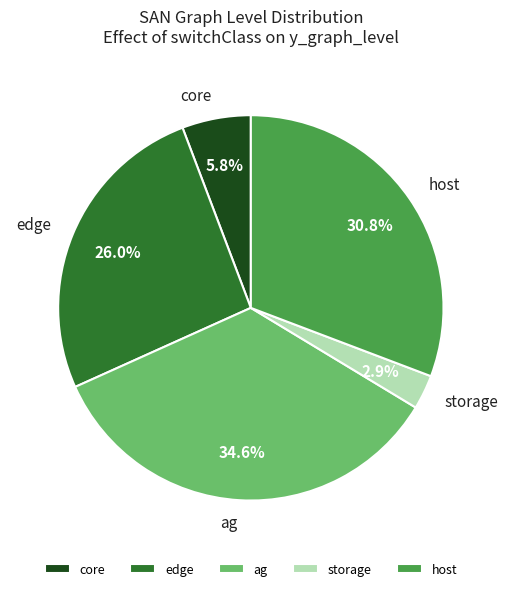

What is the largest slice in the pie chart?

ag